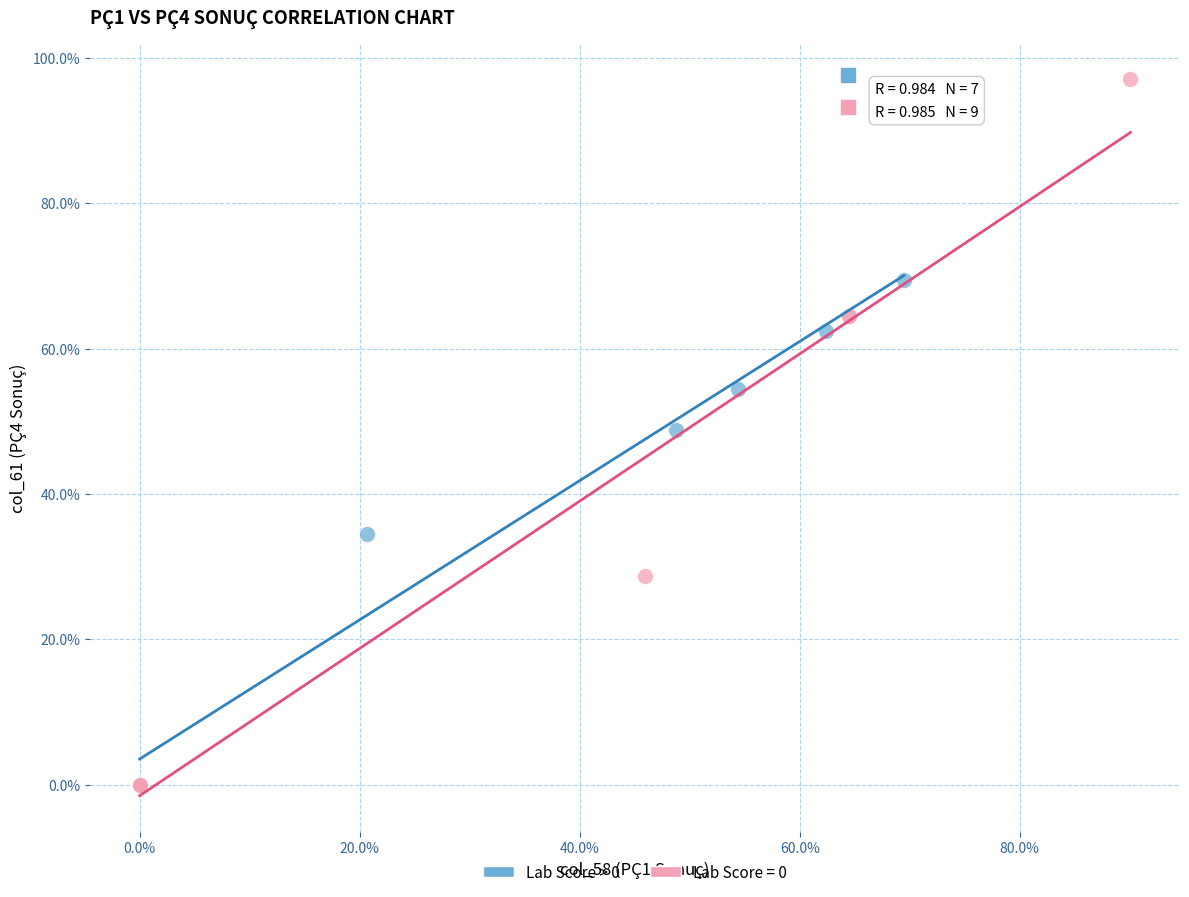

Which series reaches the maximum Y coordinate?

Lab Score = 0